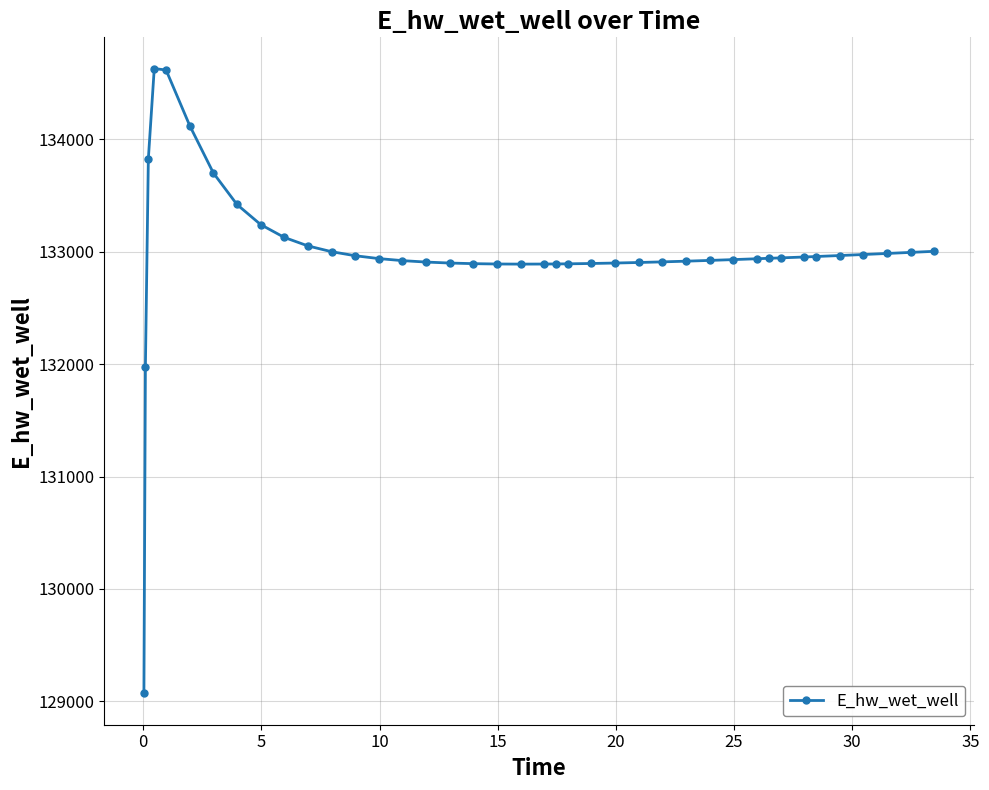

True or false: there are more than 0 points higher than both neighbors.

True